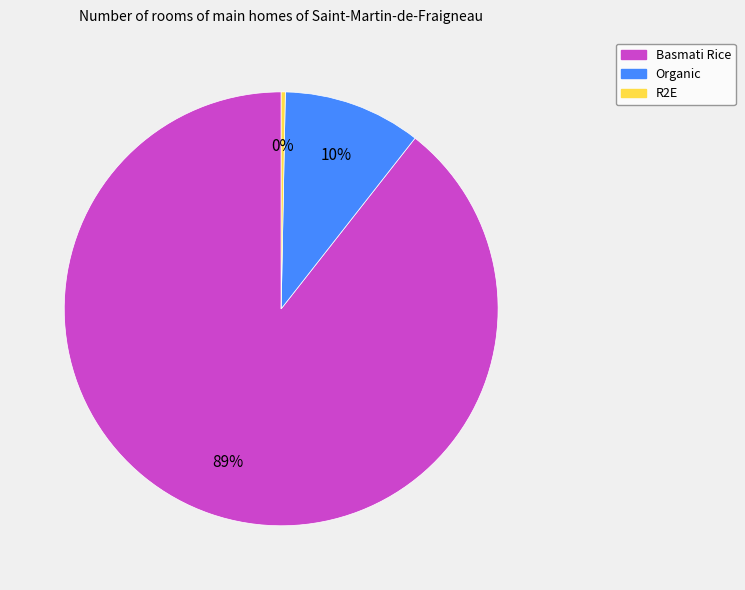

Between Basmati Rice and R2E, which is larger?

Basmati Rice